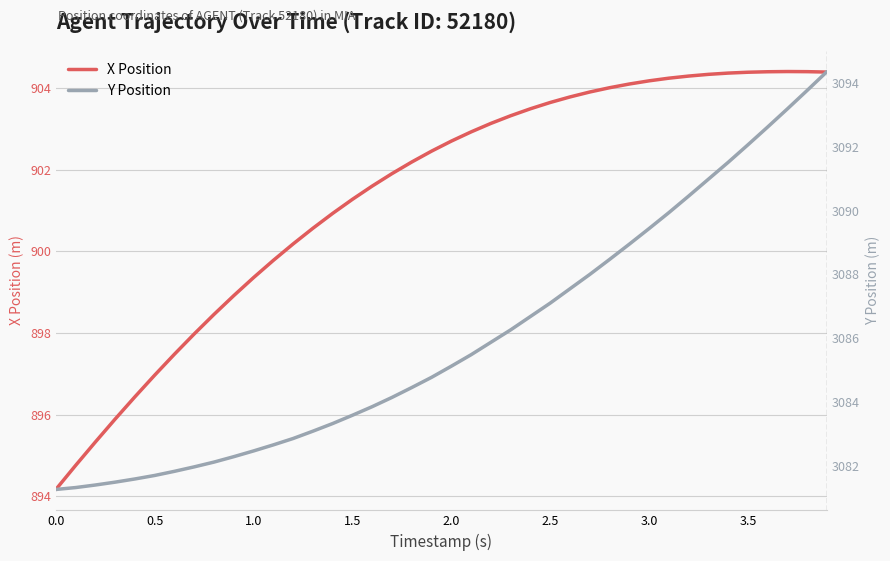

The X Position series shows 903.7 at 2.5. True or false?

True